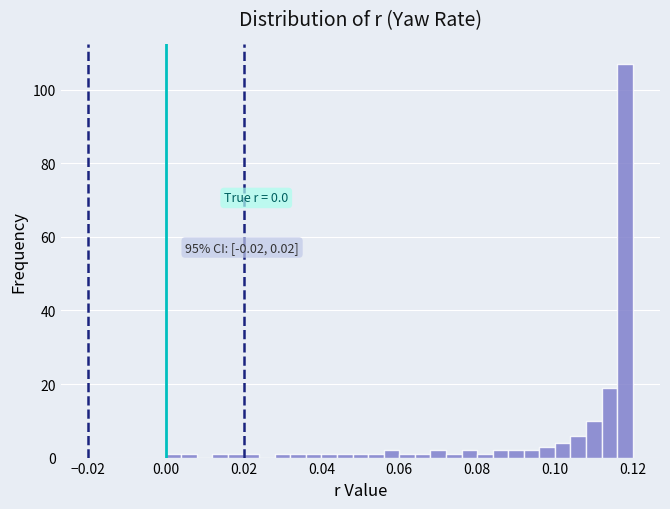

Around what value on the x-axis is the tallest bar? Give the approximate position of its centre, as read against the axis.

0.118